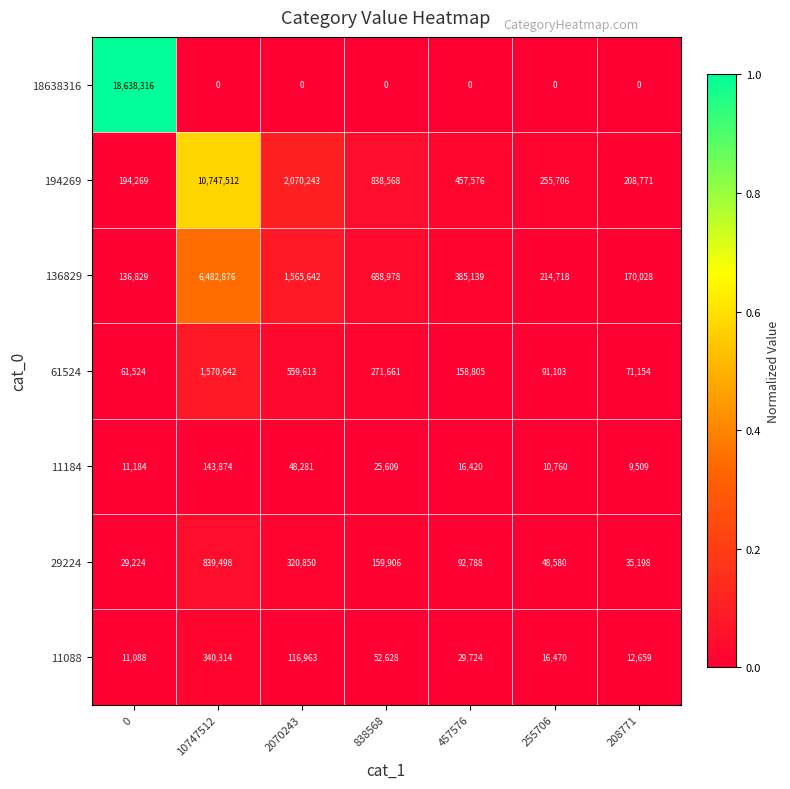

Which series has the largest range (max minus min)?

18638316